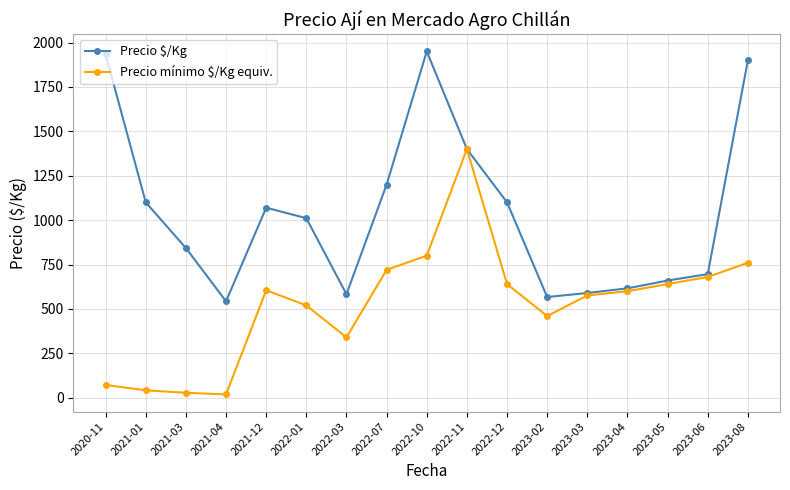

Where is the first local minimum for Precio $/Kg?

2021-04